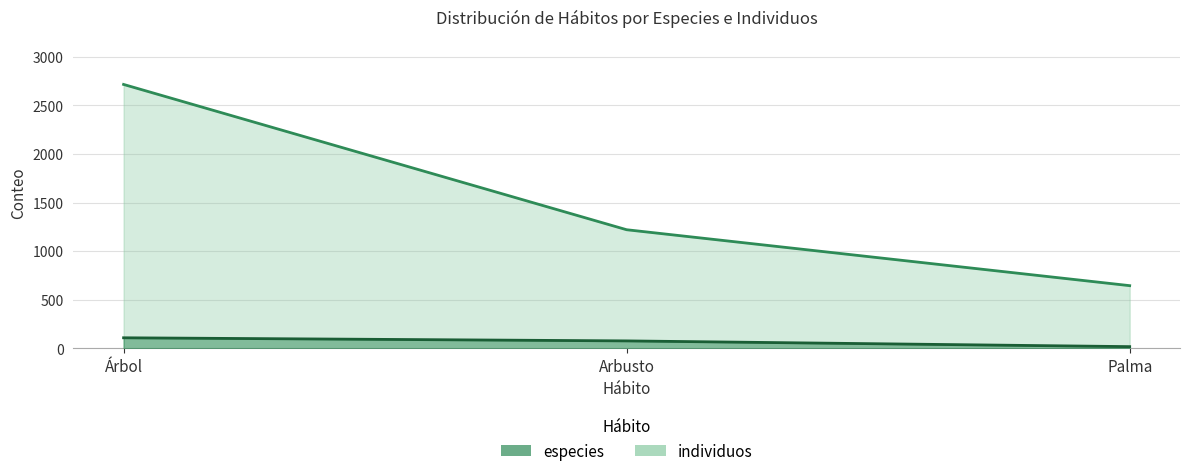

True or false: especies has a value of 19 at Palma.

True